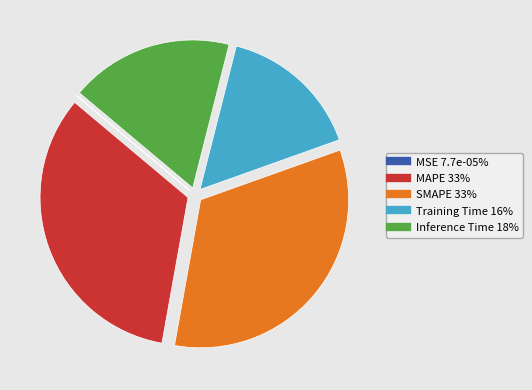

Is there any slice that represents more than half of the pie?

No